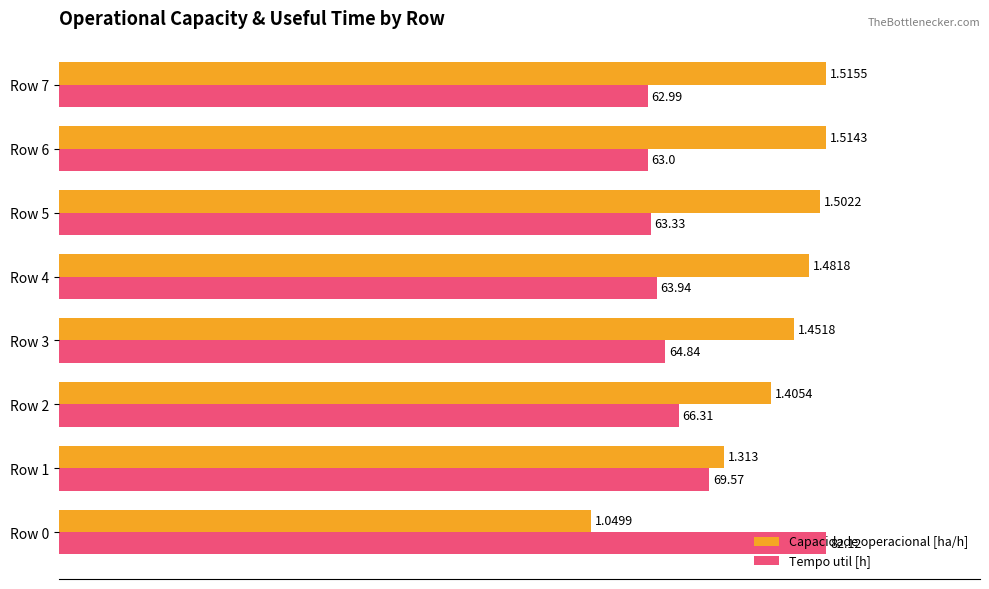

What are all the series names shown in the legend?

Capacidade operacional [ha/h], Tempo util [h]